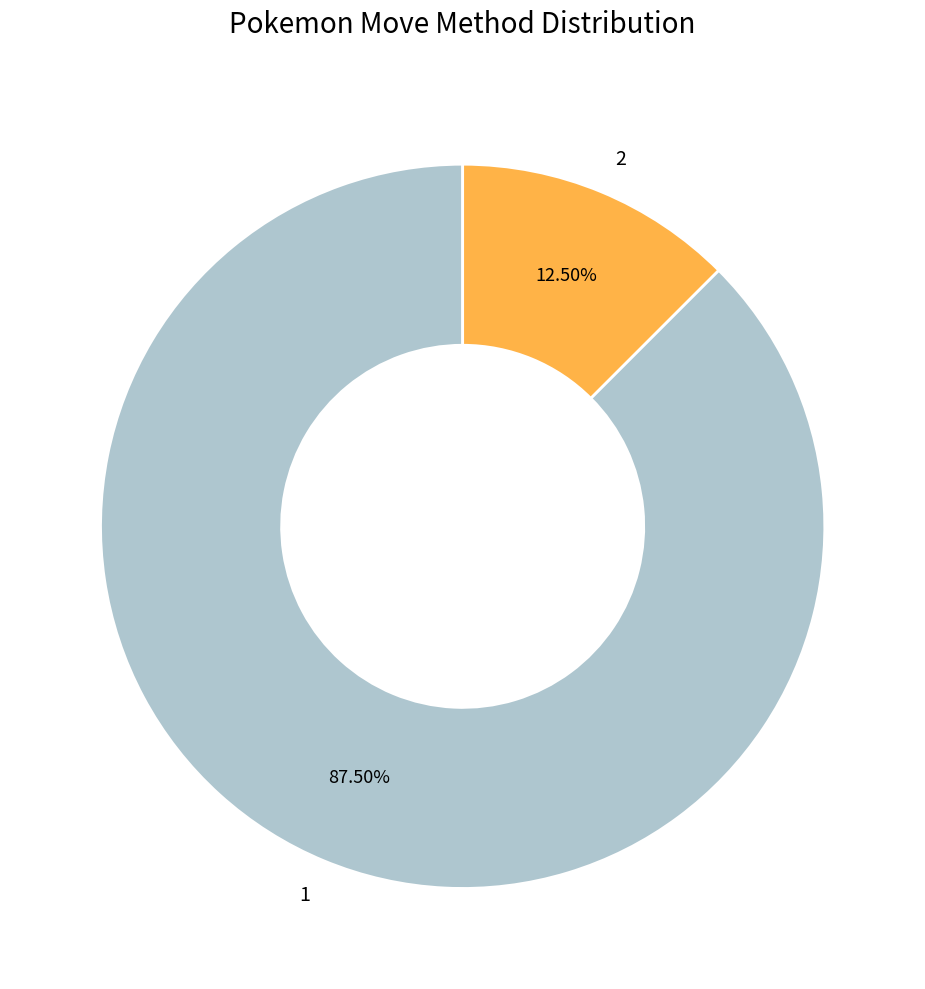

To the nearest percent, what is the difference between the 1 and 2 slice percentages?

75%